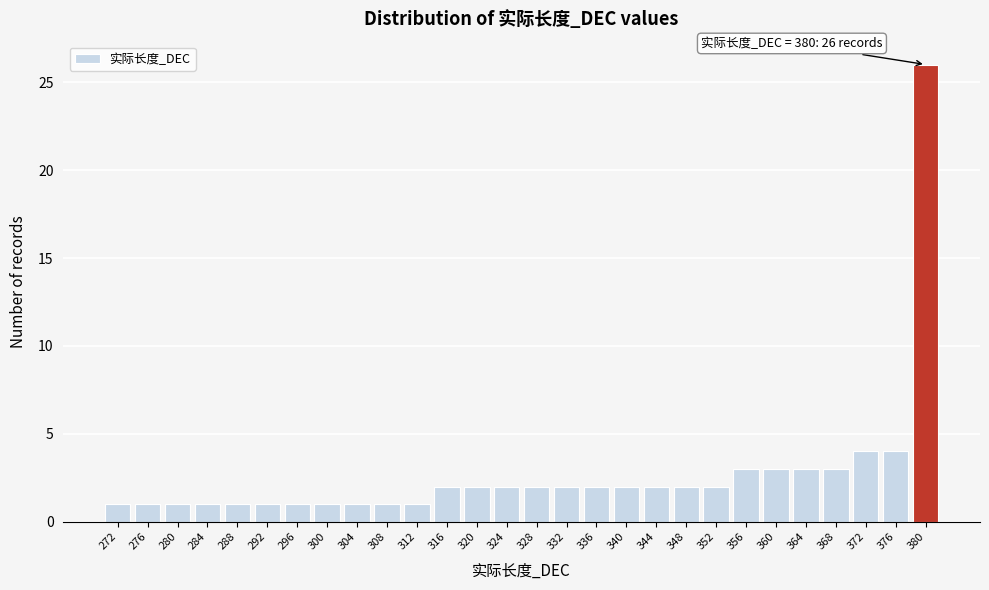

Reading left to right, transcribe all the data shown in this chart.

1	1	1	1	1	1	1	1	1	1	1	2	2	2	2	2	2	2	2	2	2	3	3	3	3	4	4	26